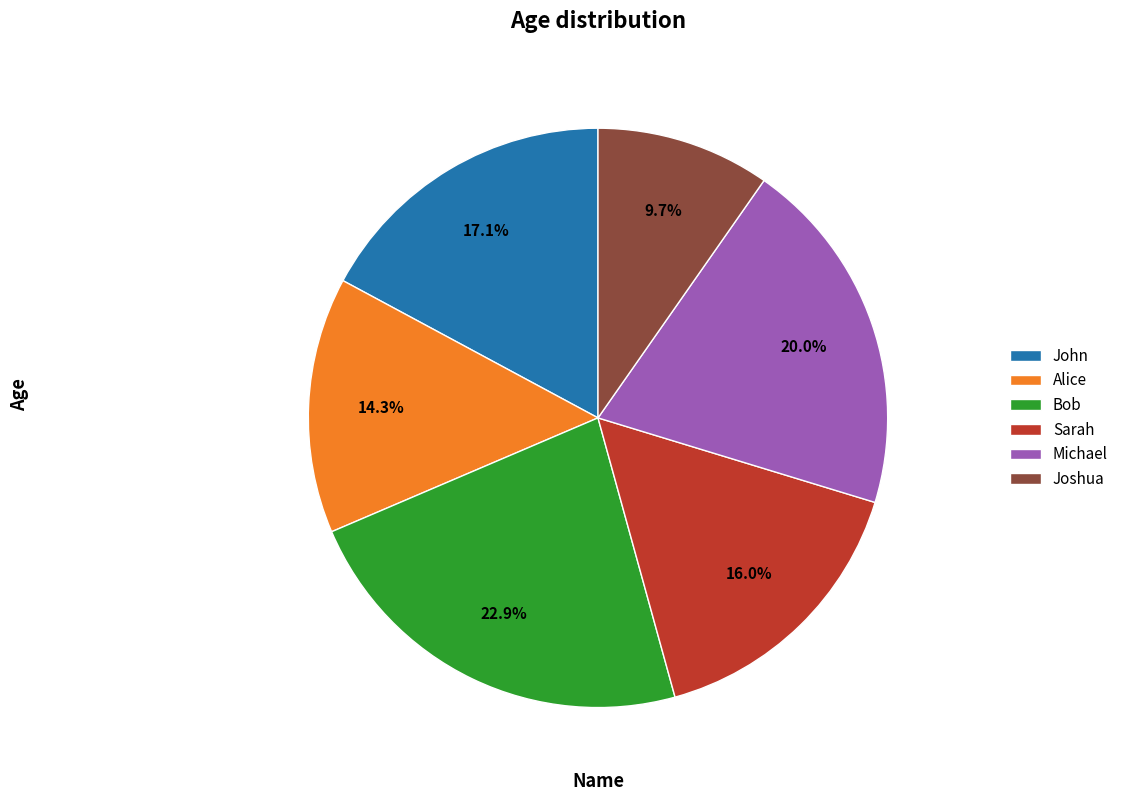

Count the number of slices in the pie.

6